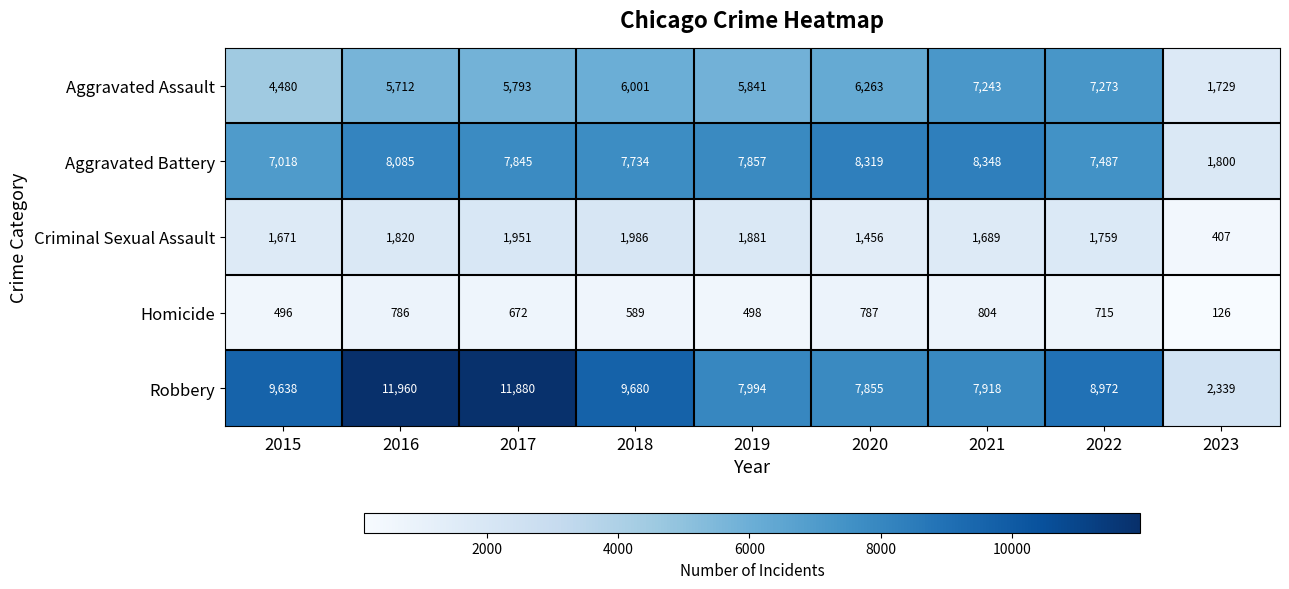

What is the maximum value shown in the chart?

11960